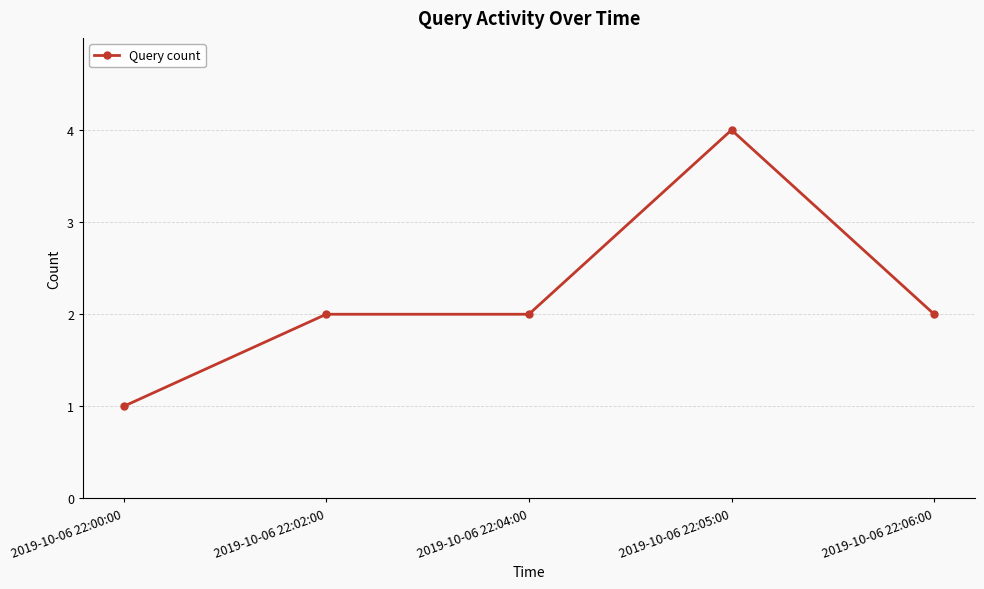

What is the ratio of the value at 2019-10-06 22:02:00 to the value at 2019-10-06 22:05:00?

0.5